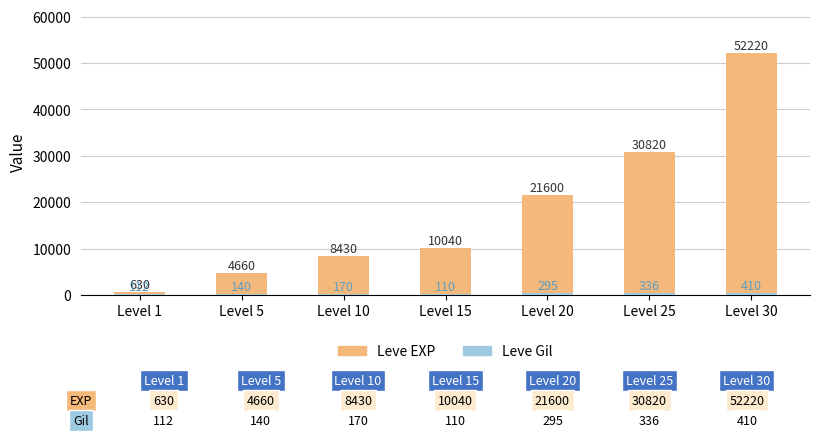

At which category is the sum across all series the highest?

Level 30